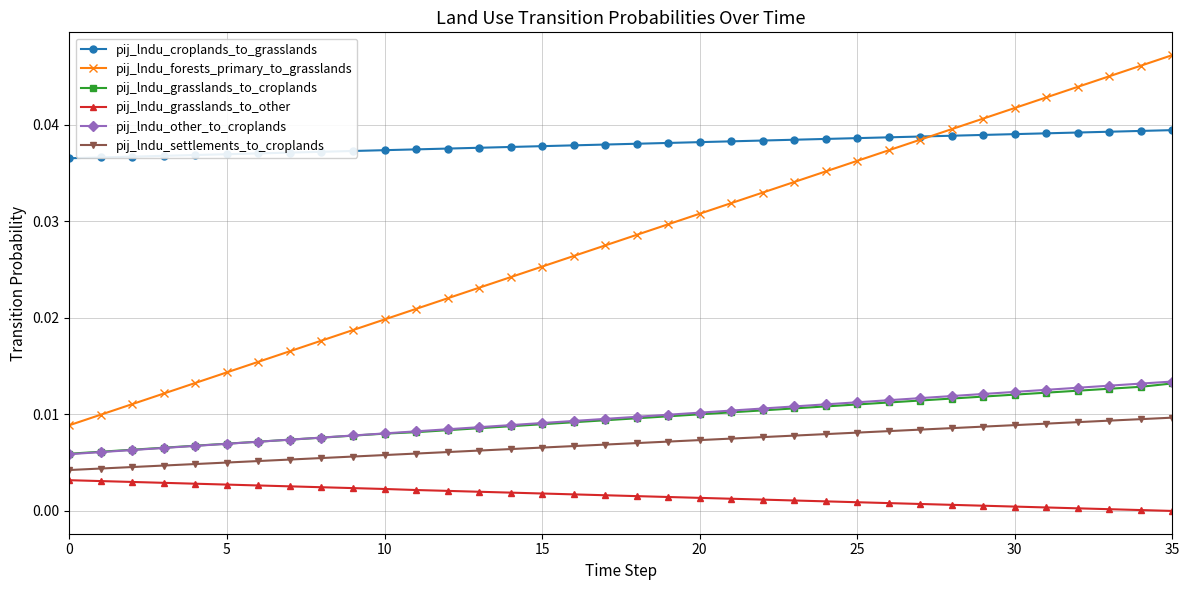

Which series has the widest spread of values?

pij_lndu_forests_primary_to_grasslands